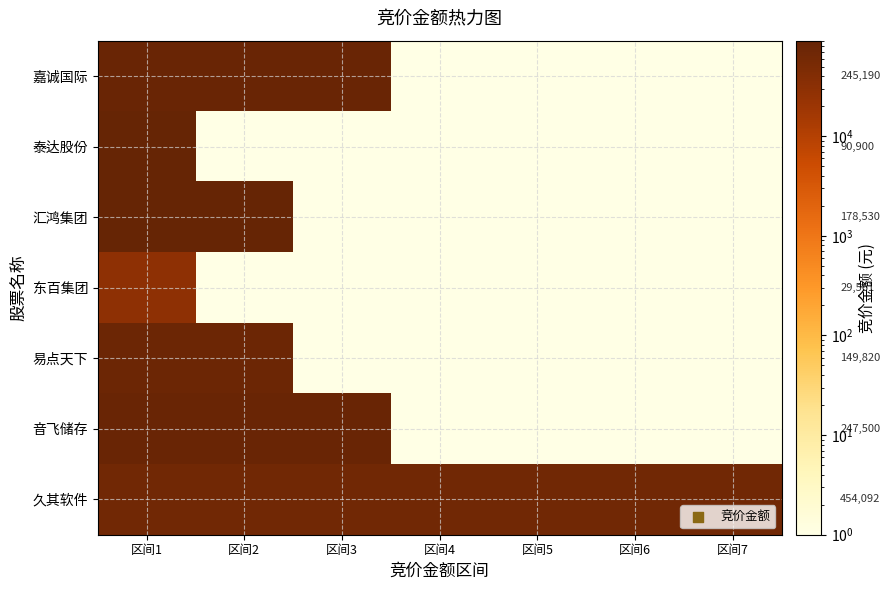

Is it true that 易点天下 equals 1.7 at 区间6?

False